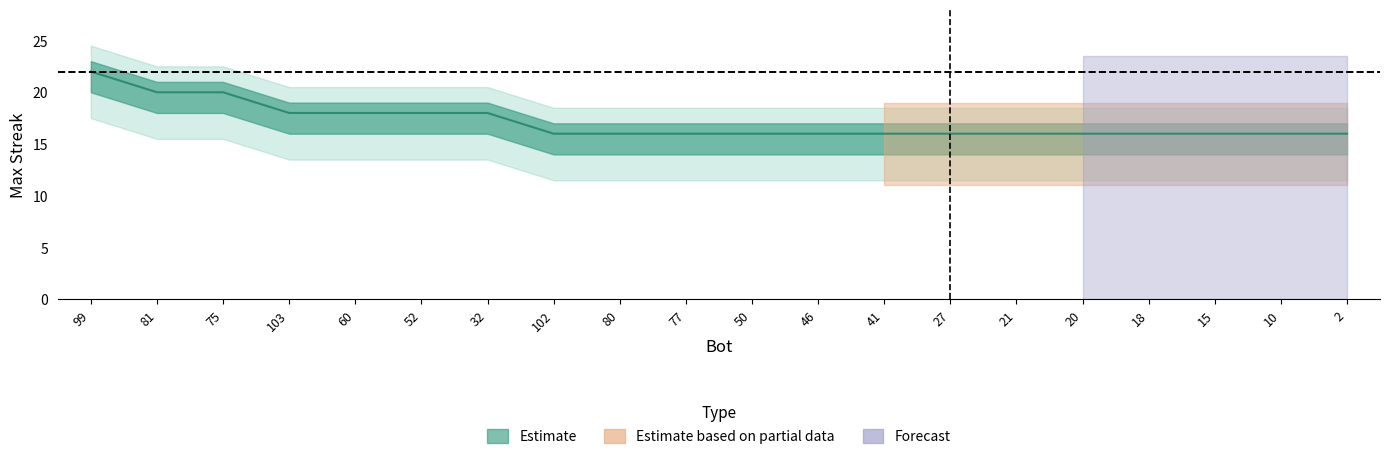

What is the minimum value shown in the chart?

16